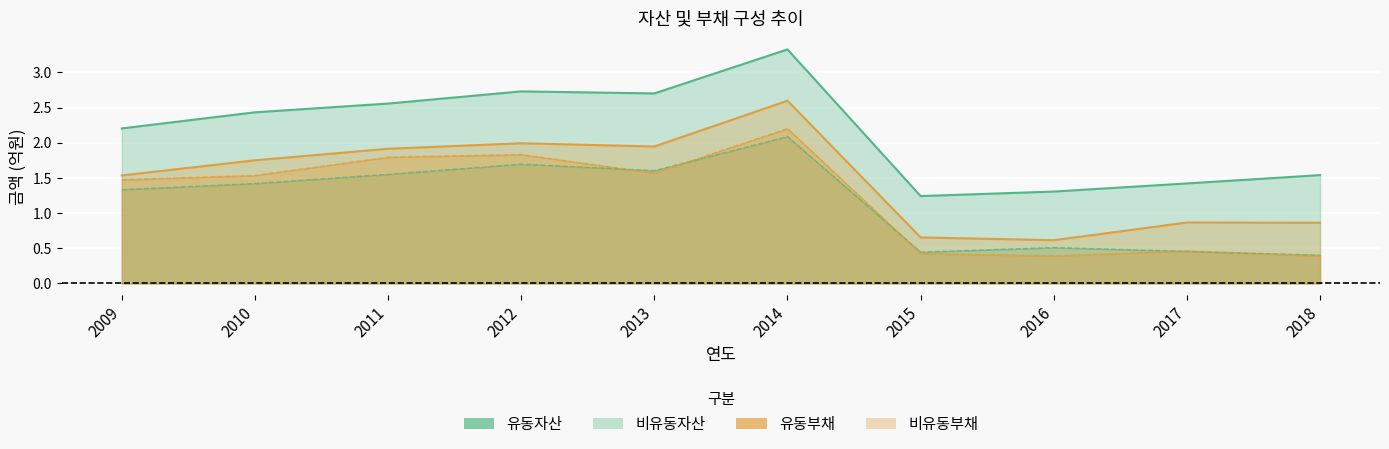

How many 유동자산 values are between 0 and 1?

4